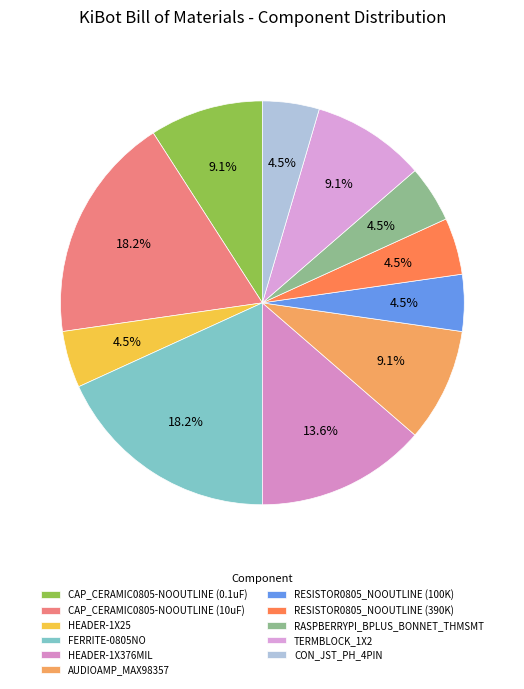

Combined, do AUDIOAMP_MAX98357 and RESISTOR0805_NOOUTLINE (390K) account for over 50%?

No